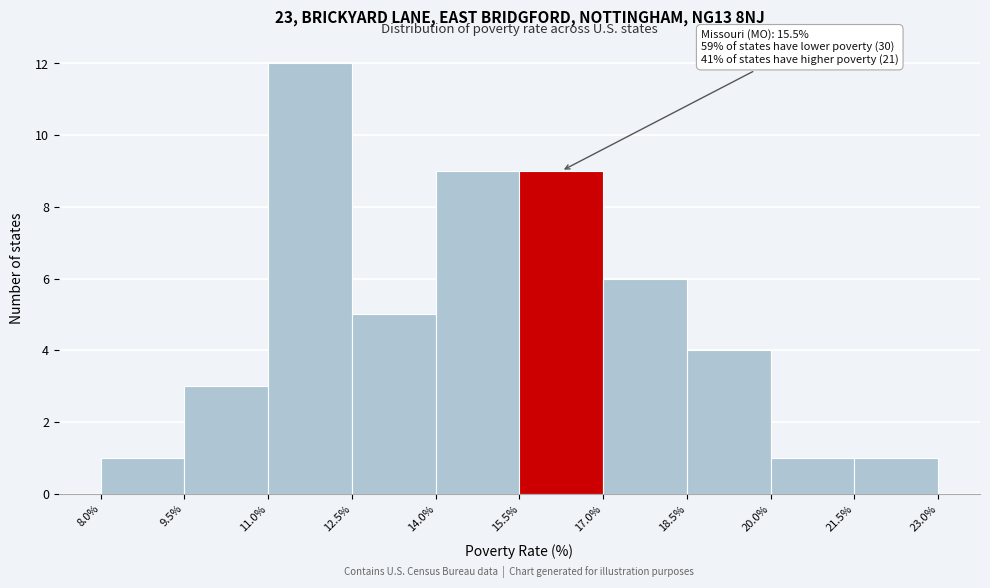

Over which range of the x-axis is the bar tallest?

11.0% to 12.5%